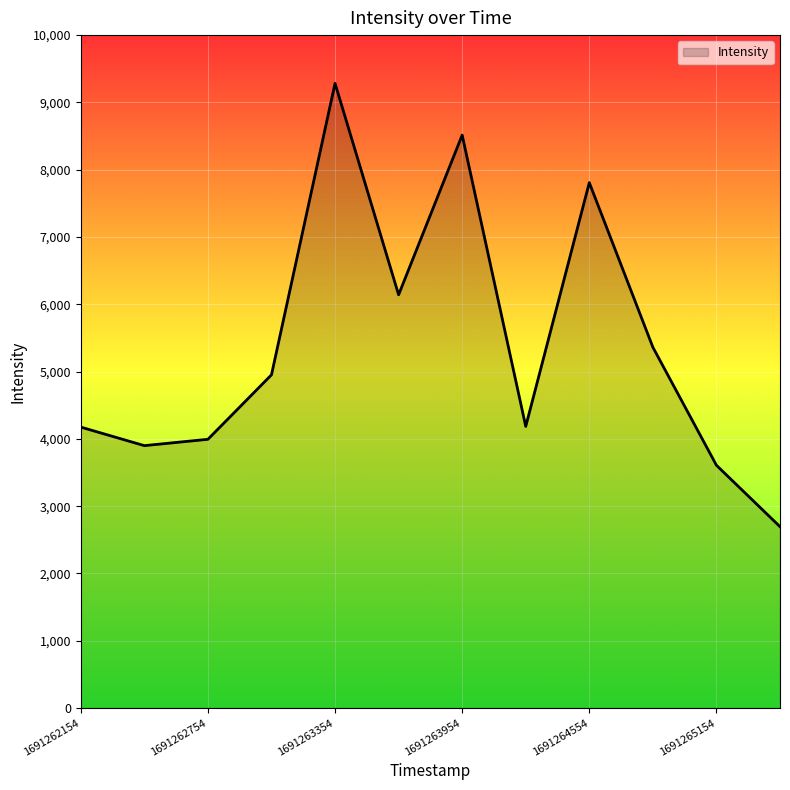

What is the minimum value shown in the chart?

2695.4